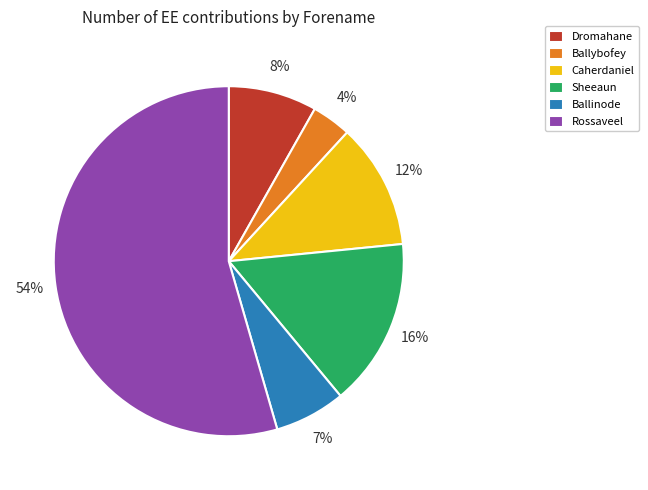

What is the smallest slice in the pie chart?

Ballybofey